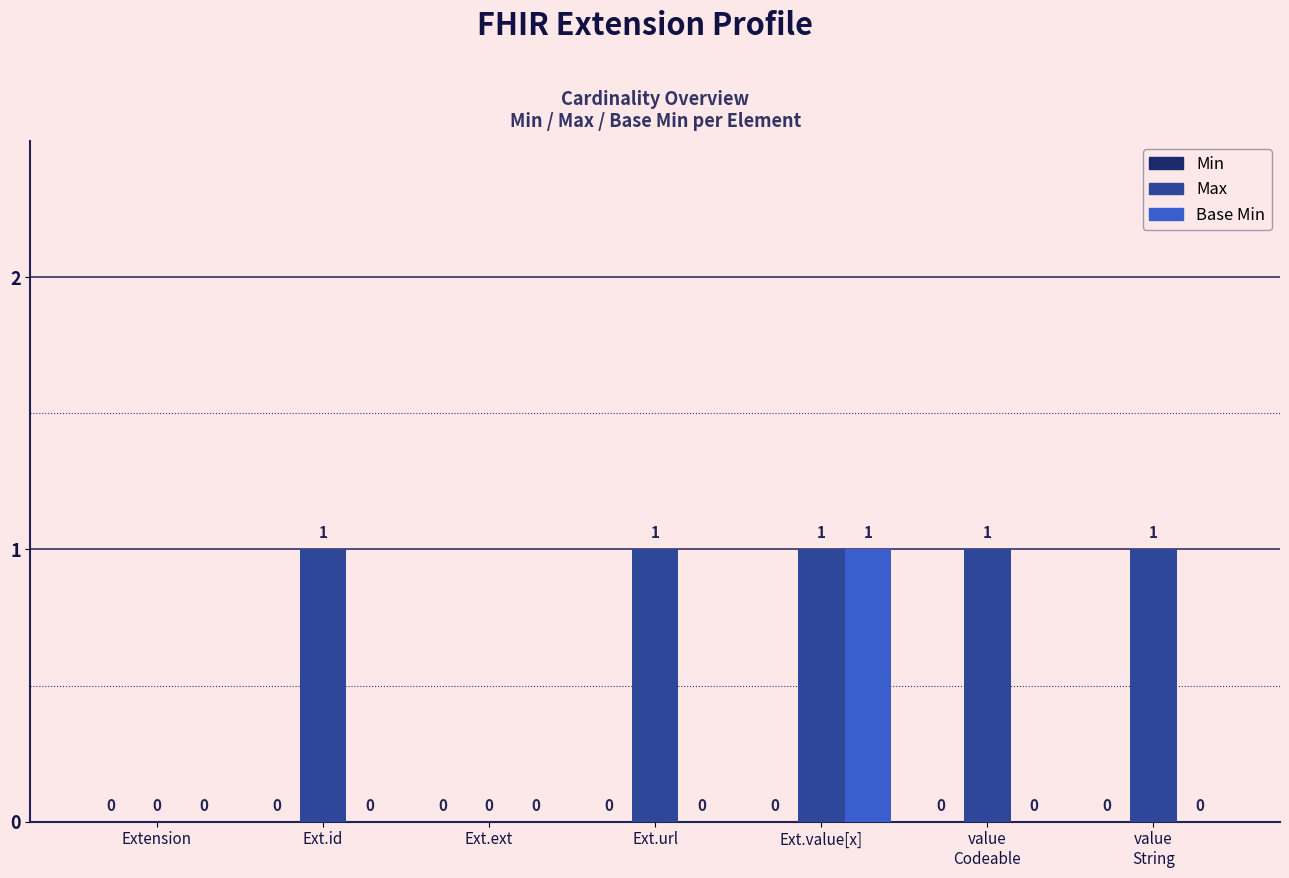

At which category is the sum across all series the highest?

Ext.value[x]